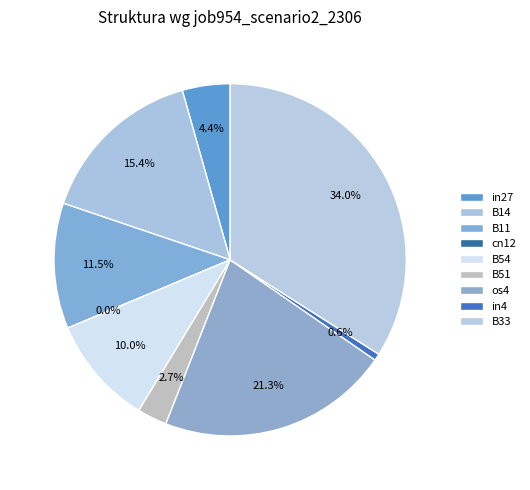

Count the number of slices in the pie.

9